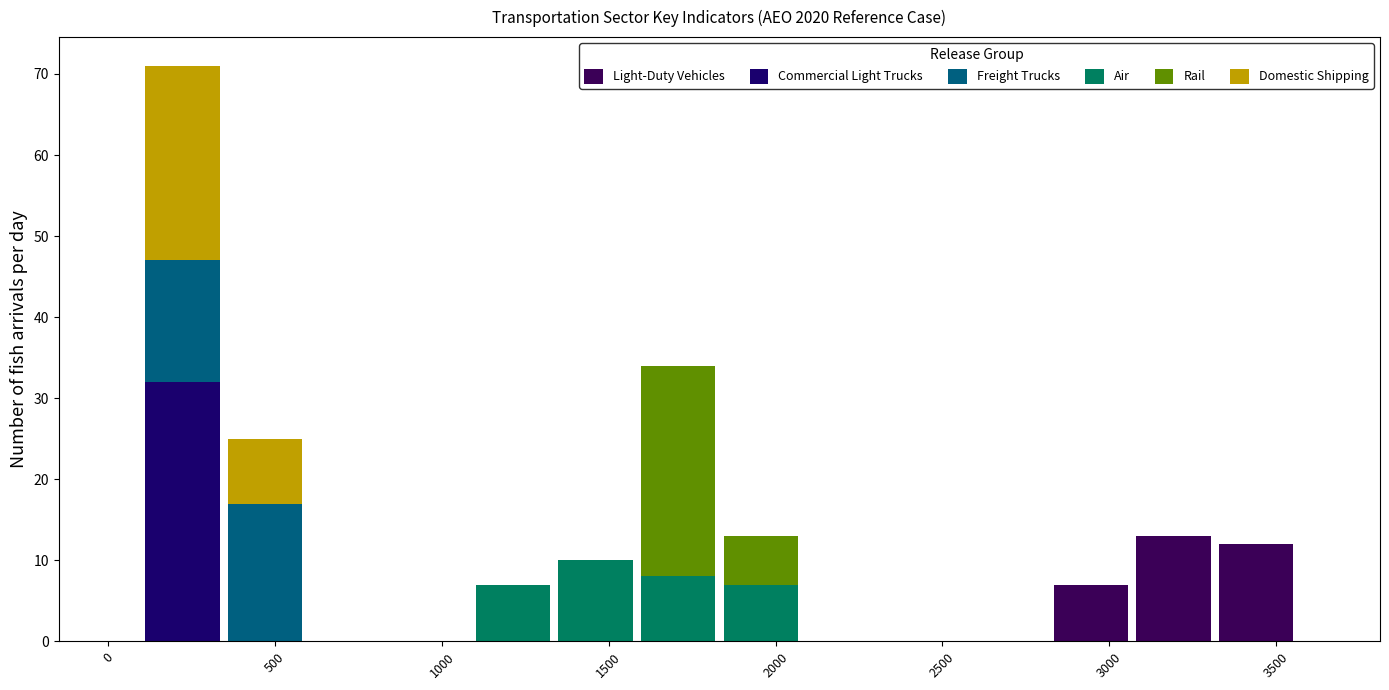

Reading left to right, list every stacked bar in this chart as the range it spans on the x-axis followed by its total height. Neither the bar edges nor the heights are printed on the chart, so give them approximately, as read against the axes.

100 to 350: 71
350 to 600: 25
600 to 850: 0
850 to 1100: 0
1100 to 1350: 7
1350 to 1600: 10
1600 to 1850: 34
1850 to 2100: 13
2100 to 2350: 0
2350 to 2550: 0
2550 to 2800: 0
2800 to 3050: 7
3050 to 3300: 13
3300 to 3550: 12